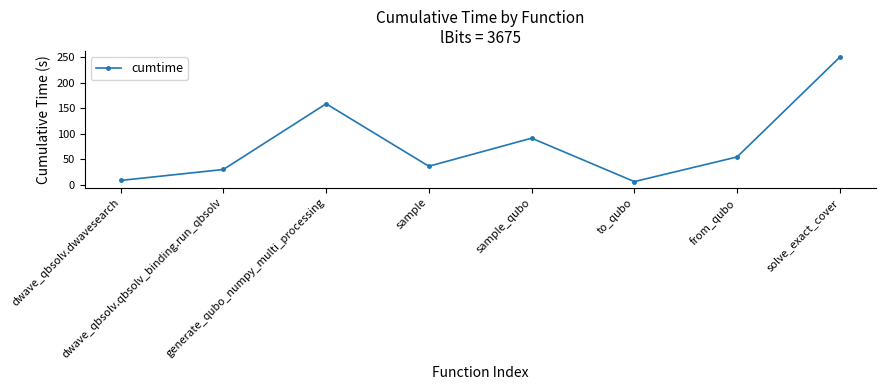

Rank the categories by value from highest to lowest.

solve_exact_cover, generate_qubo_numpy_multi_processing, sample_qubo, from_qubo, sample, dwave_qbsolv.qbsolv_binding.run_qbsolv, dwave_qbsolv.dwavesearch, to_qubo